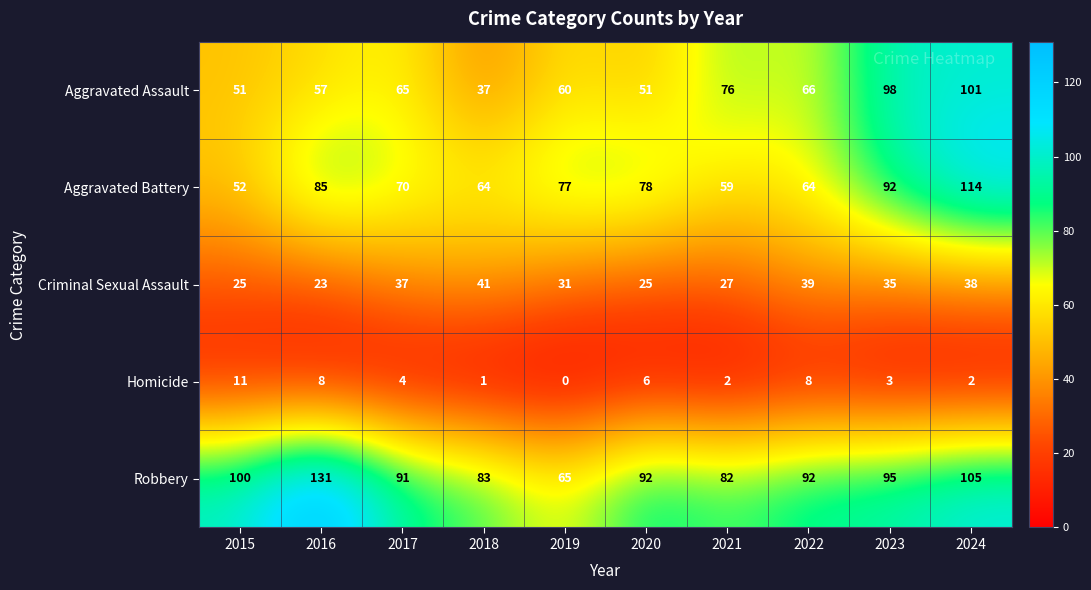

The value of Criminal Sexual Assault at 2019 is 8. True or false?

False